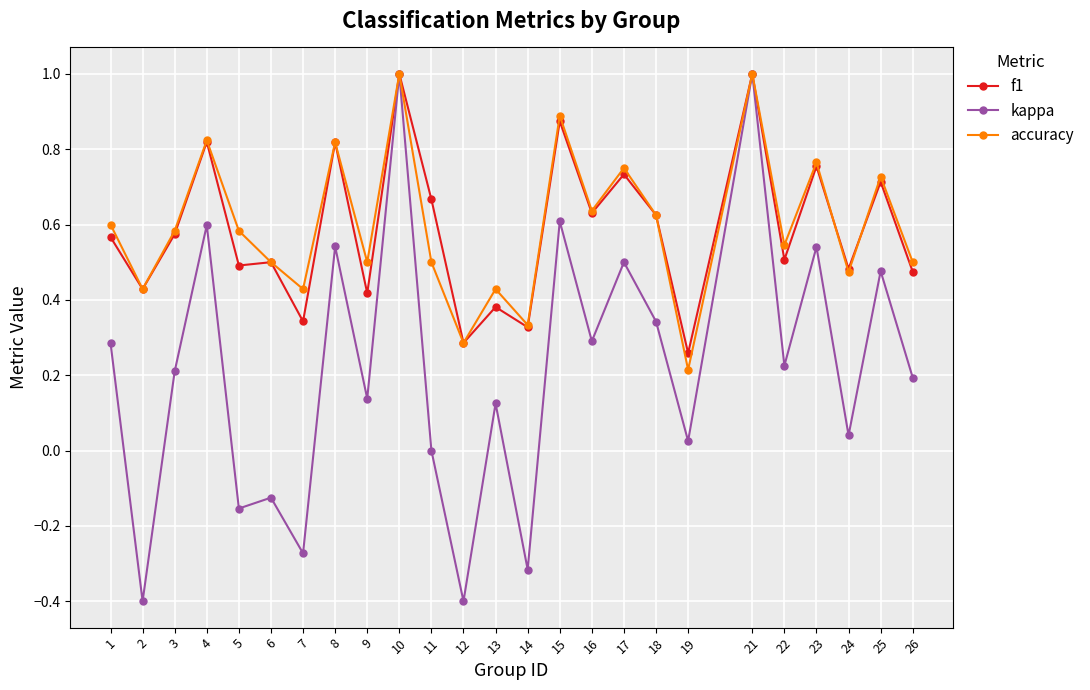

How many accuracy values are between 0 and 1?

25